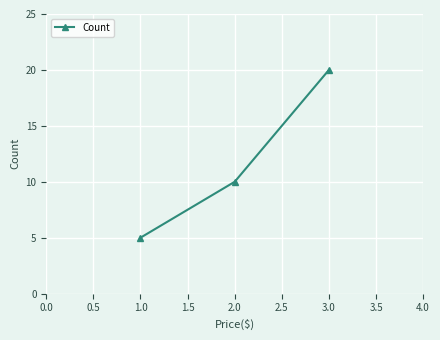

How many data points does each series have?

3